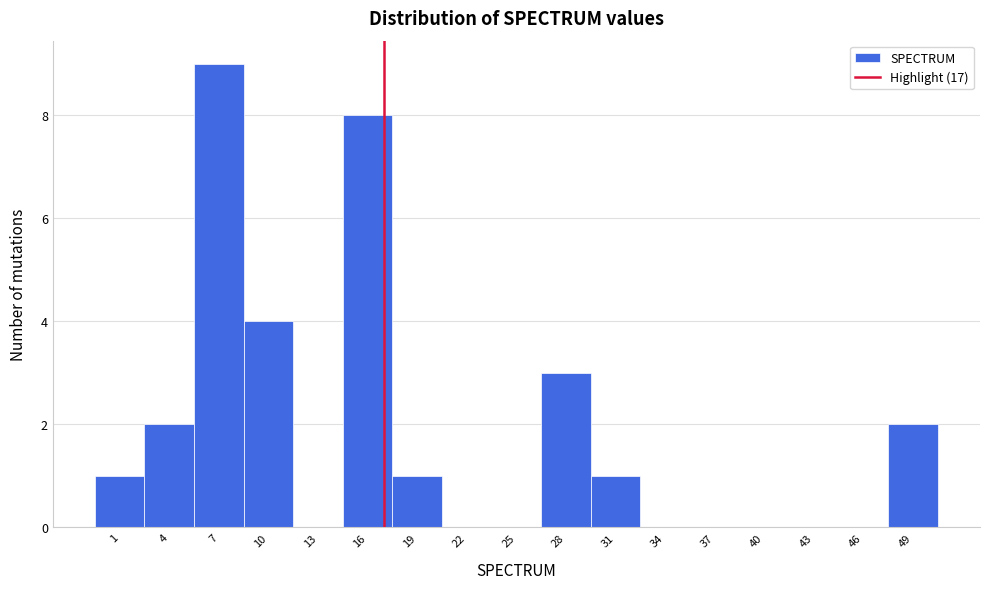

Which range on the x-axis has the tallest bar?

5.5 to 8.5